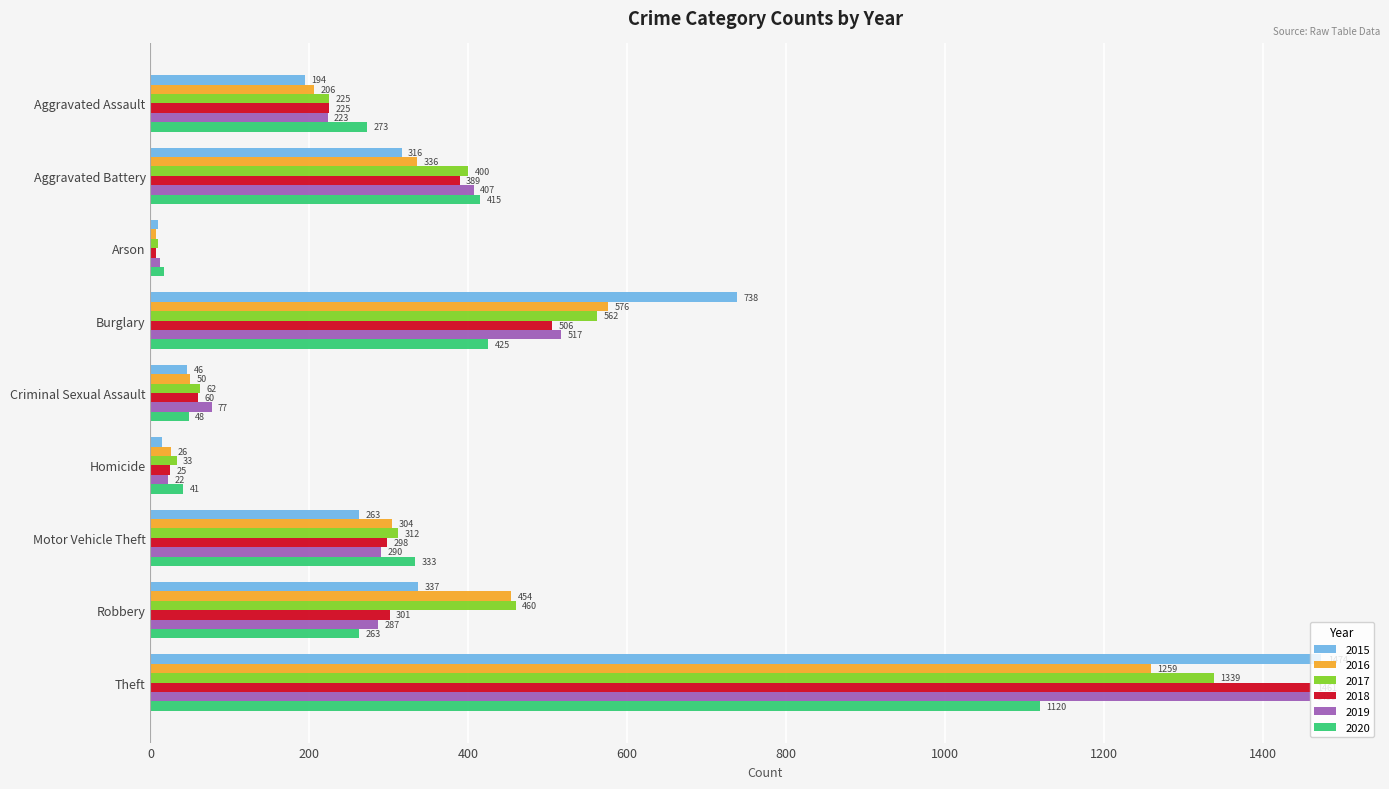

The value of 2018 at Motor Vehicle Theft is 85. True or false?

False